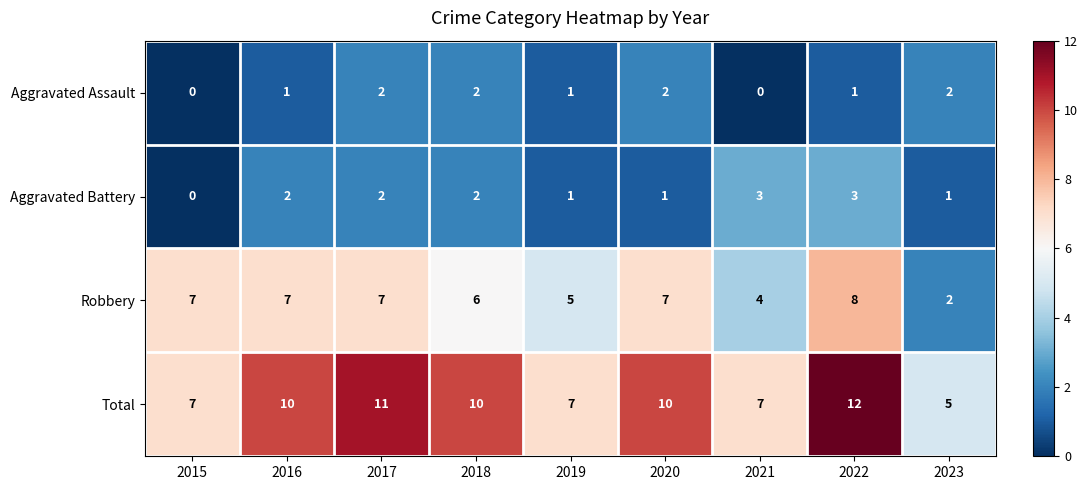

Is the value of Aggravated Battery at 2017 greater than the value of Robbery at 2016?

No